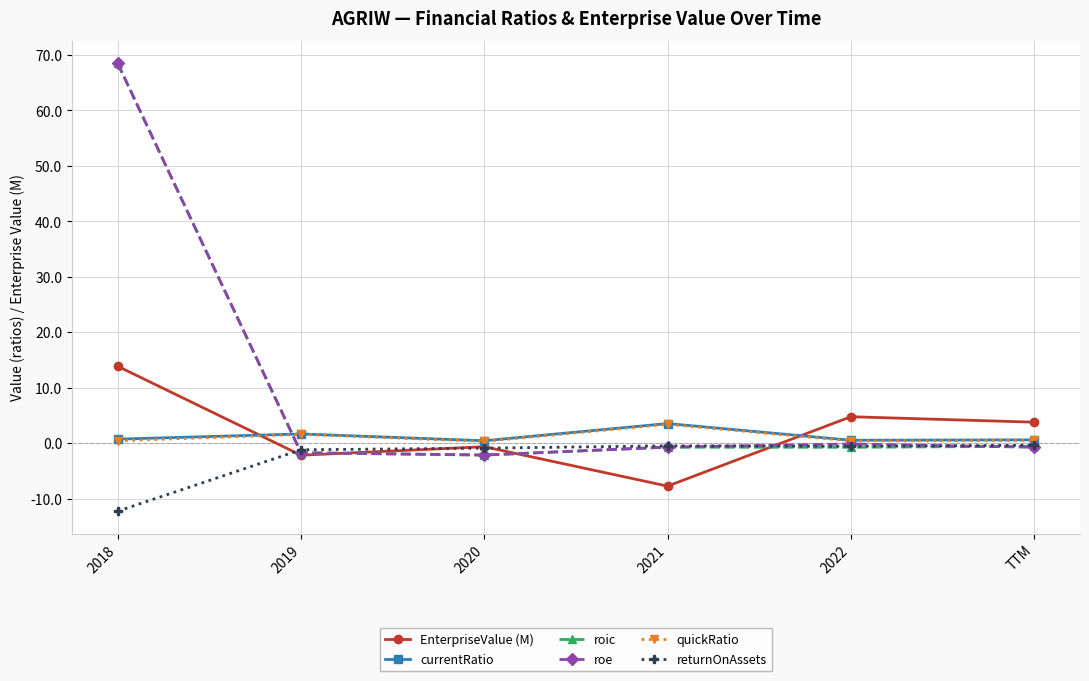

What is the sum of the returnOnAssets values at 2020 and 2021?

-1.4